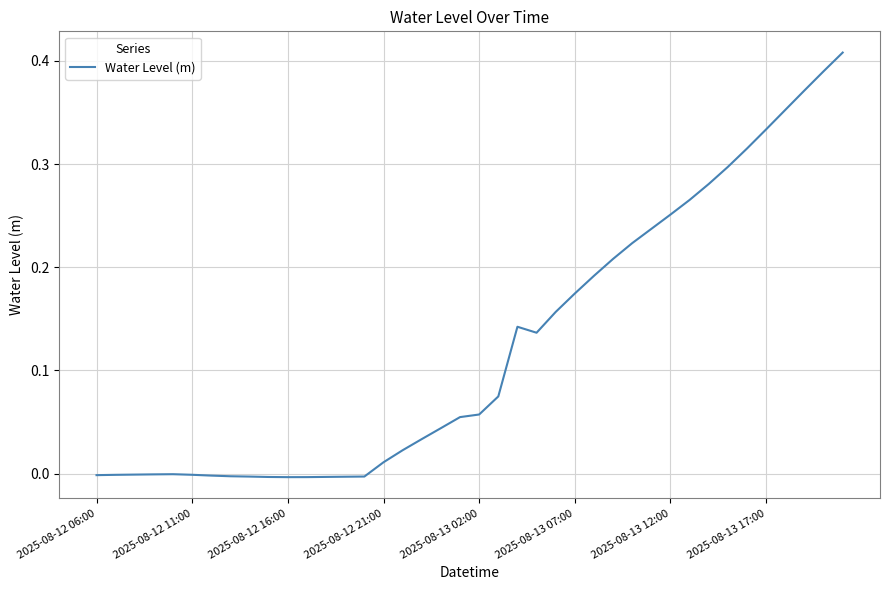

How many lines are shown in the chart?

1